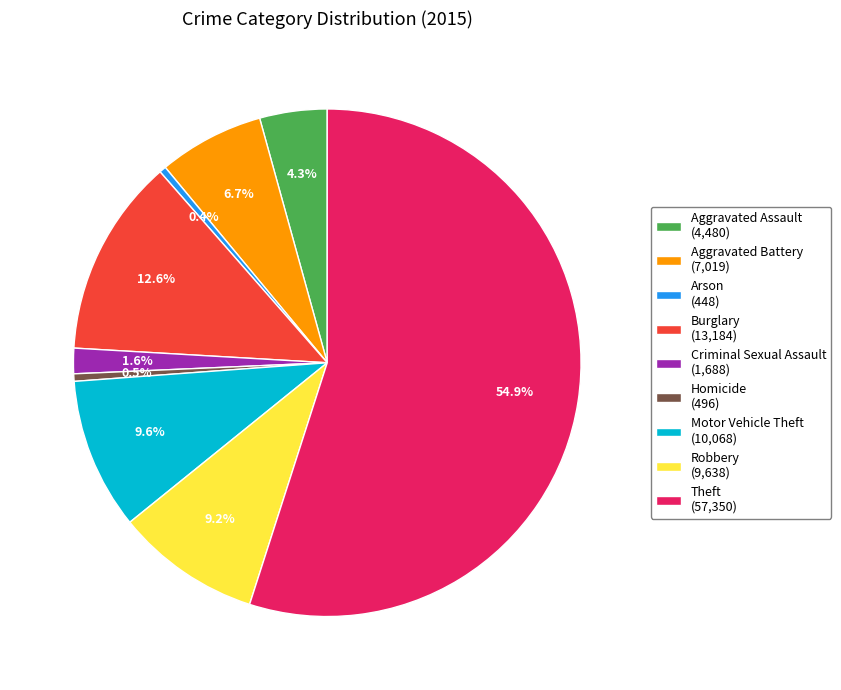

What percentage is the Aggravated Battery slice, to the nearest percent?

7%